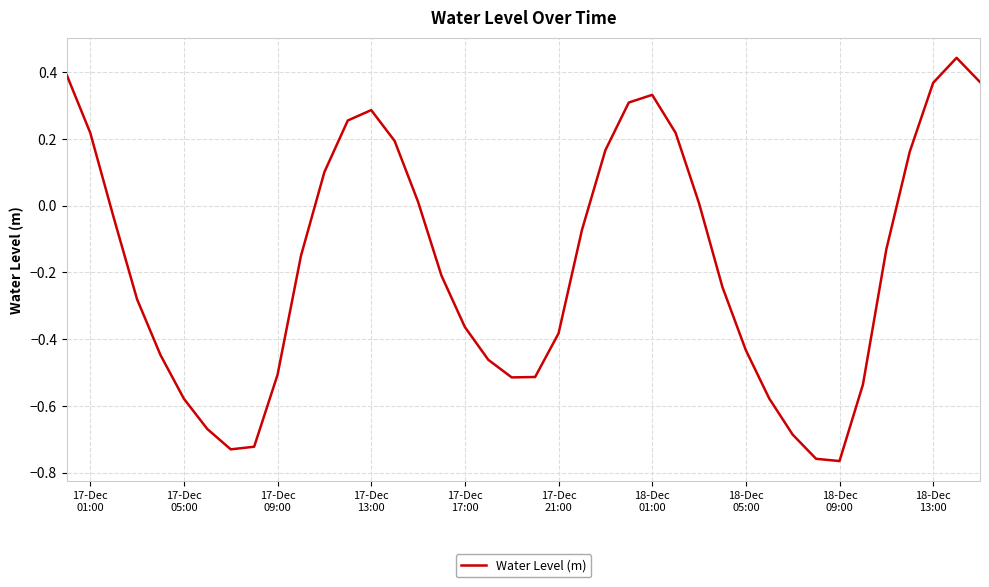

Reading left to right, extract all data points from this chart.

0.4	0.2	-0.0	-0.3	-0.4	-0.6	-0.7	-0.7	-0.7	-0.5	-0.2	0.1	0.3	0.3	0.2	0.0	-0.2	-0.4	-0.5	-0.5	-0.5	-0.4	-0.1	0.2	0.3	0.3	0.2	0.0	-0.2	-0.4	-0.6	-0.7	-0.8	-0.8	-0.5	-0.1	0.2	0.4	0.4	0.4